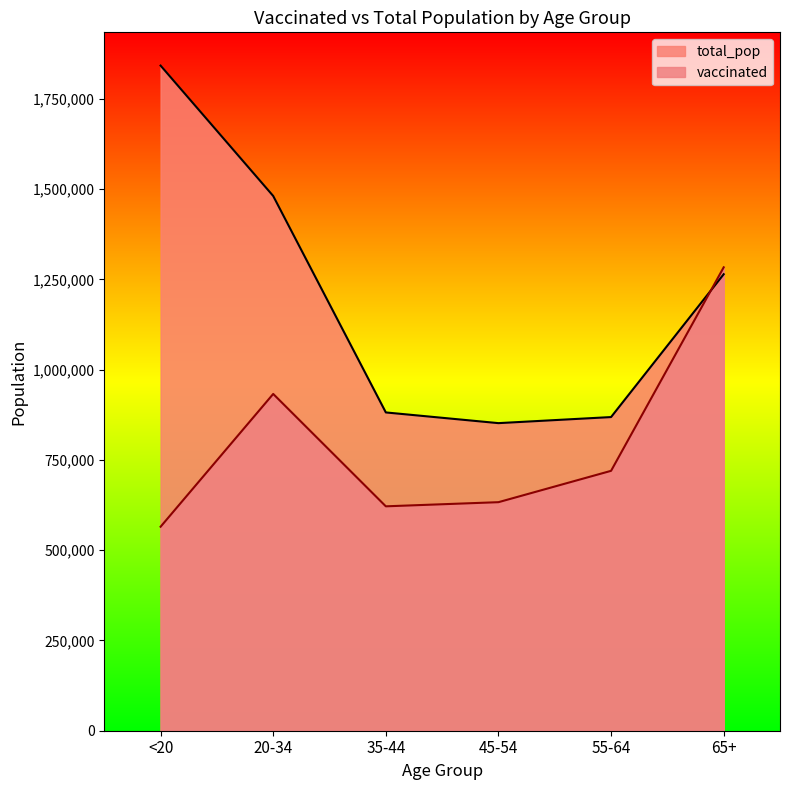

What are all the series names shown in the legend?

total_pop, vaccinated